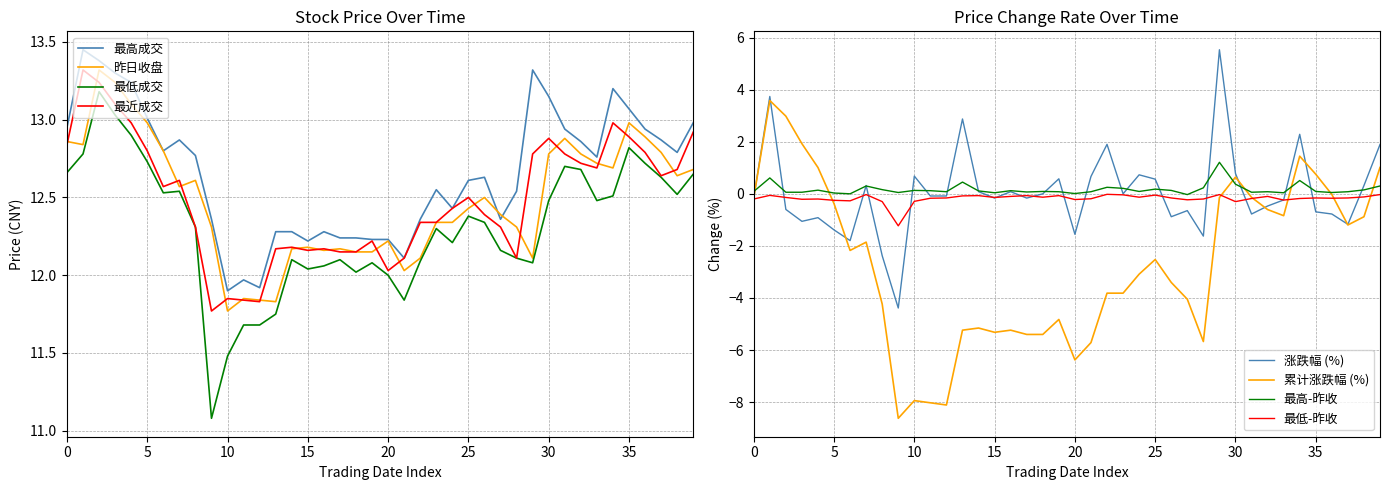

At how many categories does at least one series exceed 11?

40